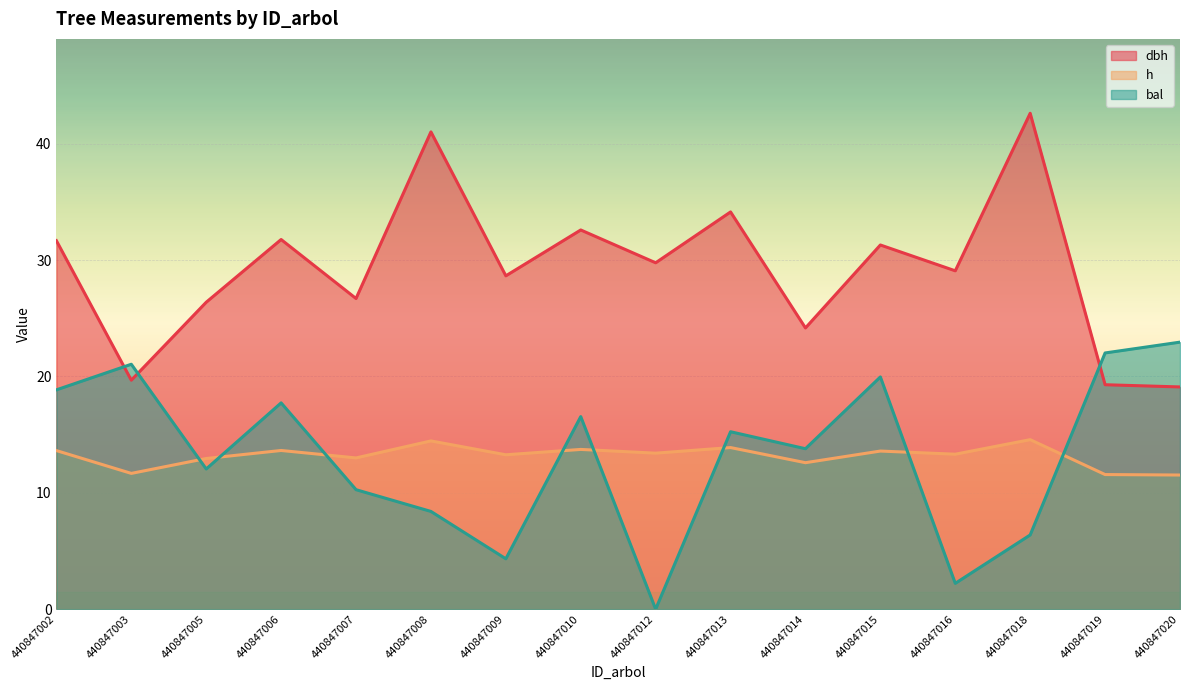

How many times do bal and dbh cross each other?

3